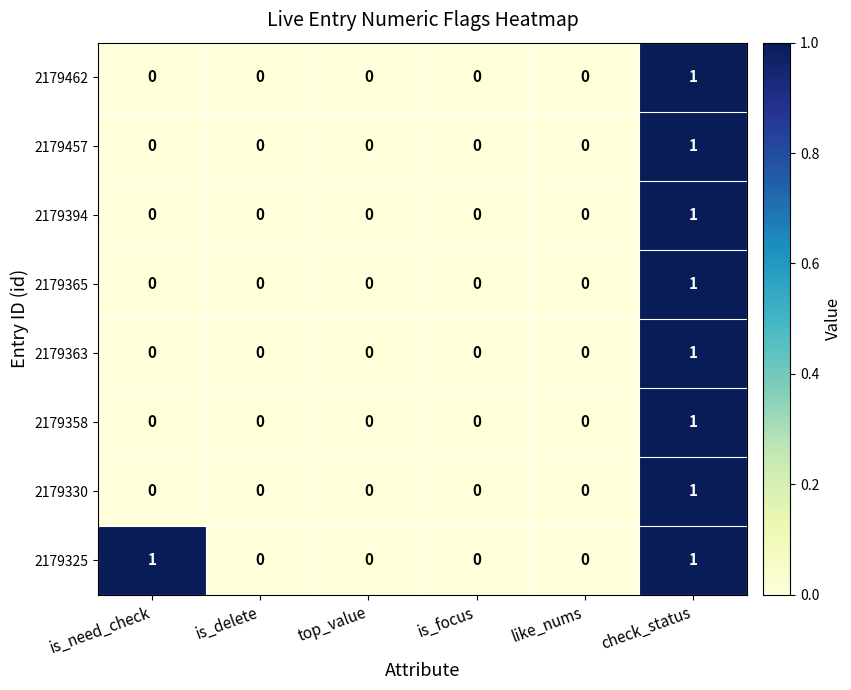

How many 2179457 values are between 0 and 1?

6